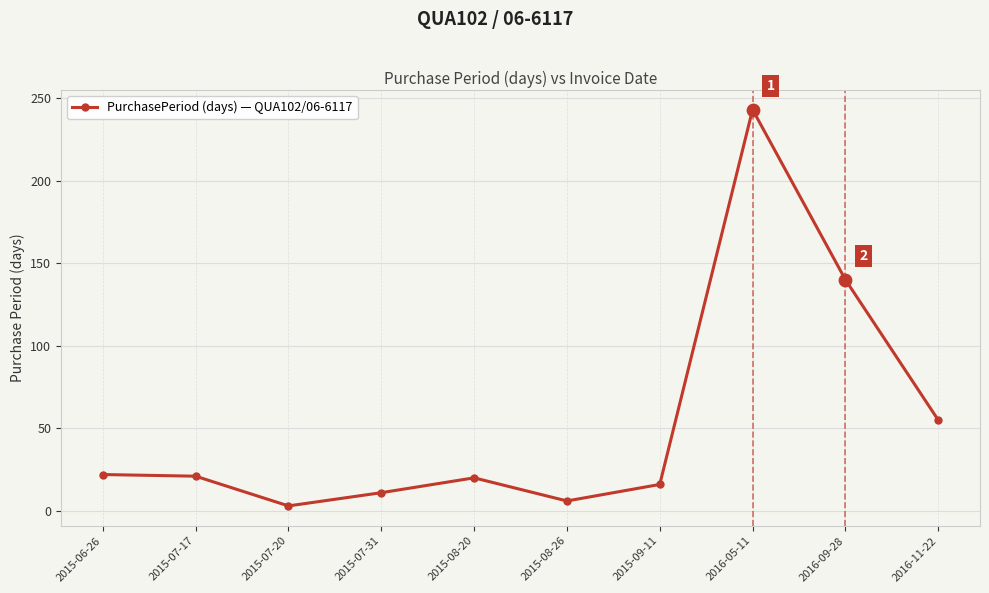

Between 2015-09-11 and 2016-11-22, which is larger?

2016-11-22